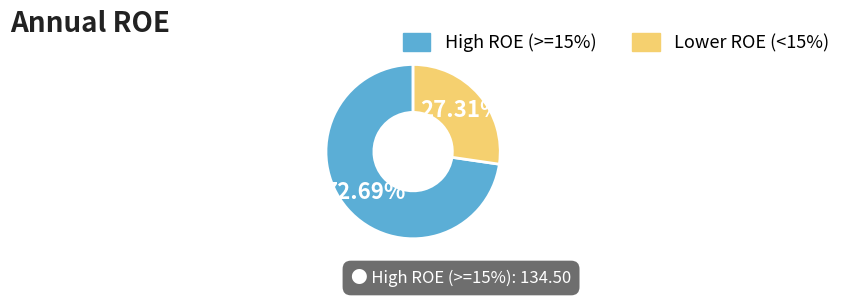

Is there a majority slice in this chart?

Yes